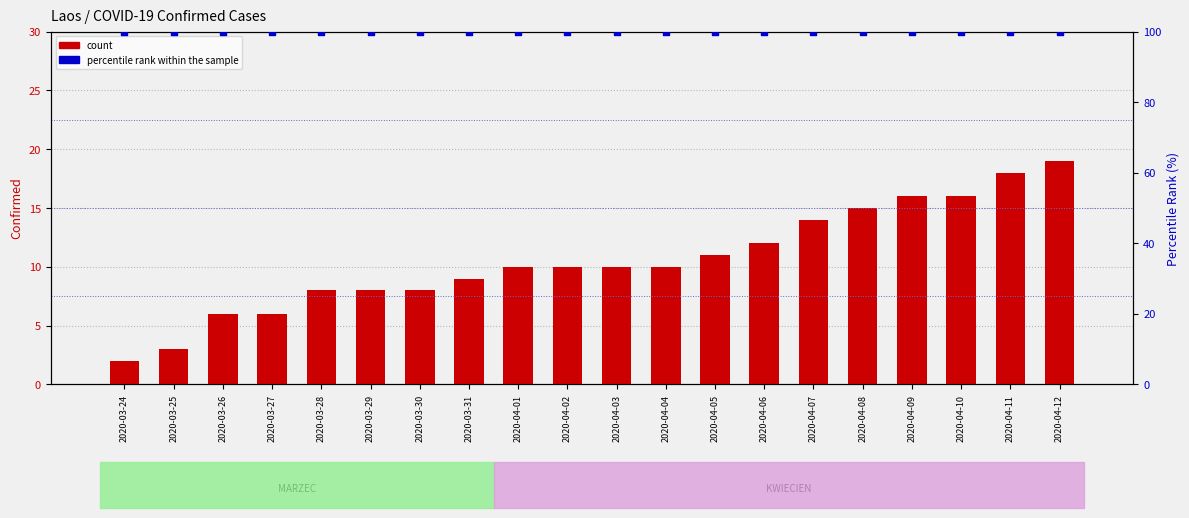

What are all the series names shown in the legend?

count, percentile rank within the sample